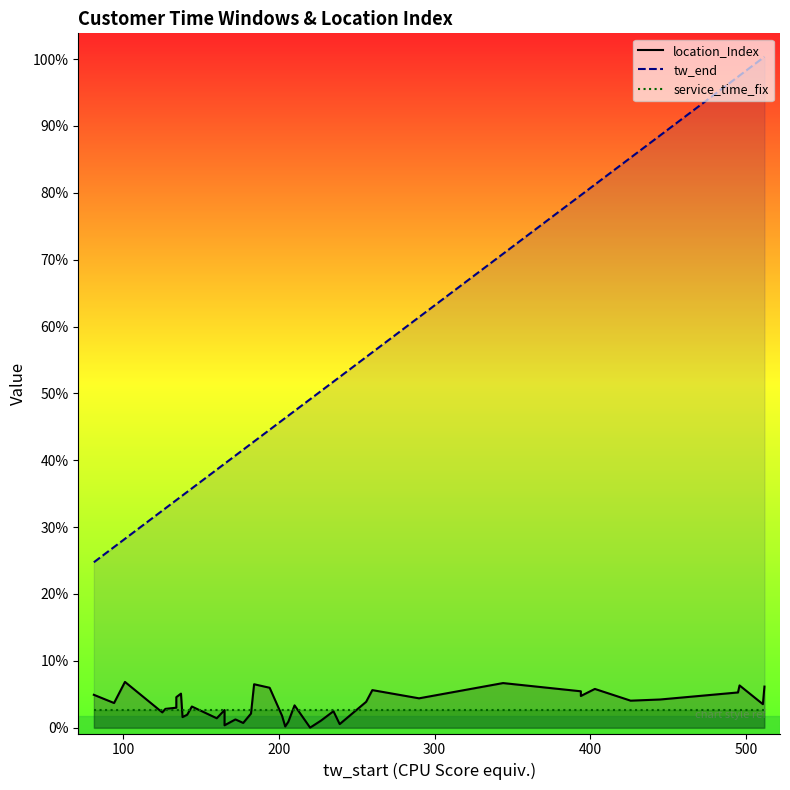

How many lines are shown in the chart?

3